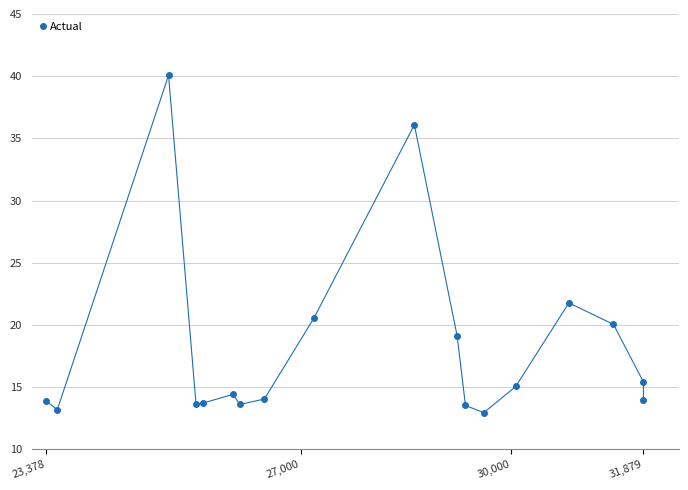

True or false: there are more than 1 points higher than both neighbors.

True